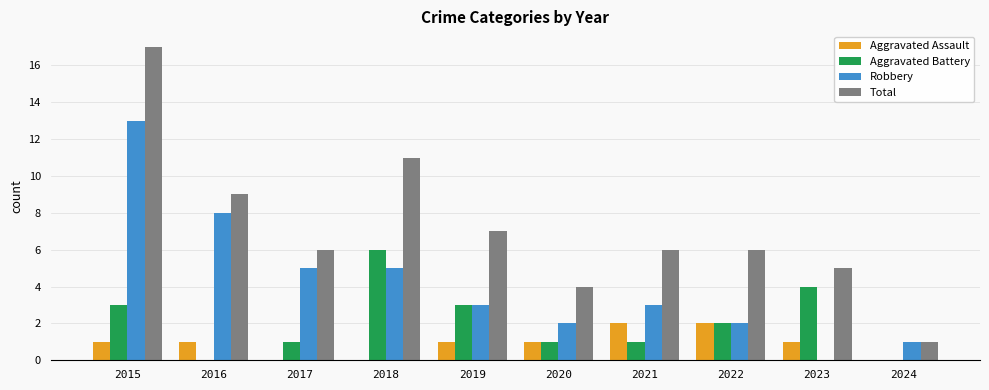

Which series changed the most between 2017 and 2023?

Robbery